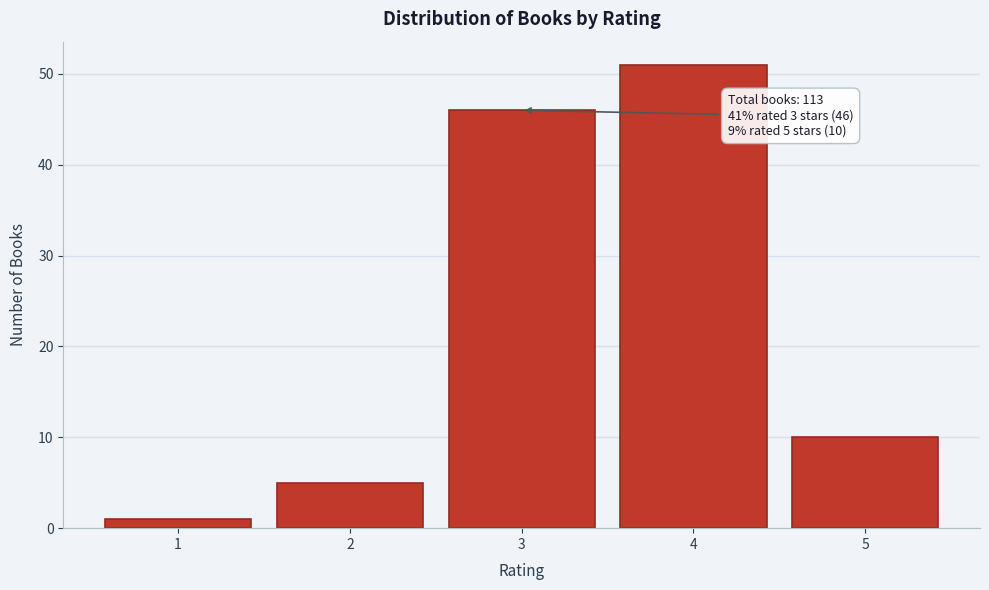

Reading left to right, list all the values displayed in this chart.

1=1	2=5	3=46	4=51	5=10